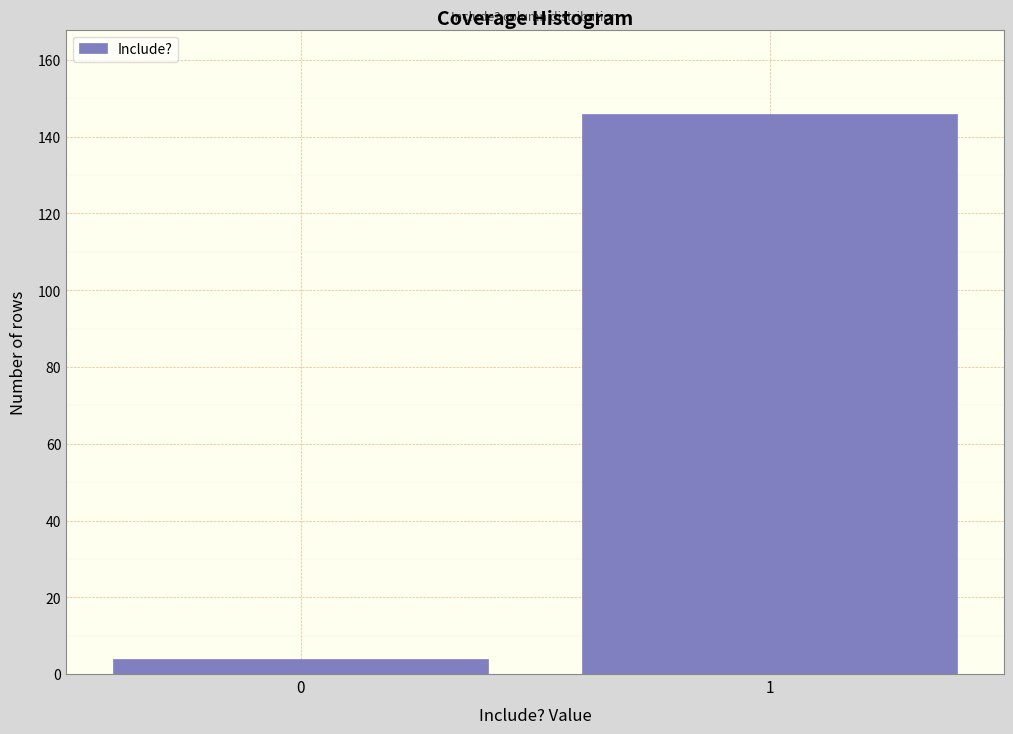

Reading right to left, list all the values displayed in this chart.

146	4